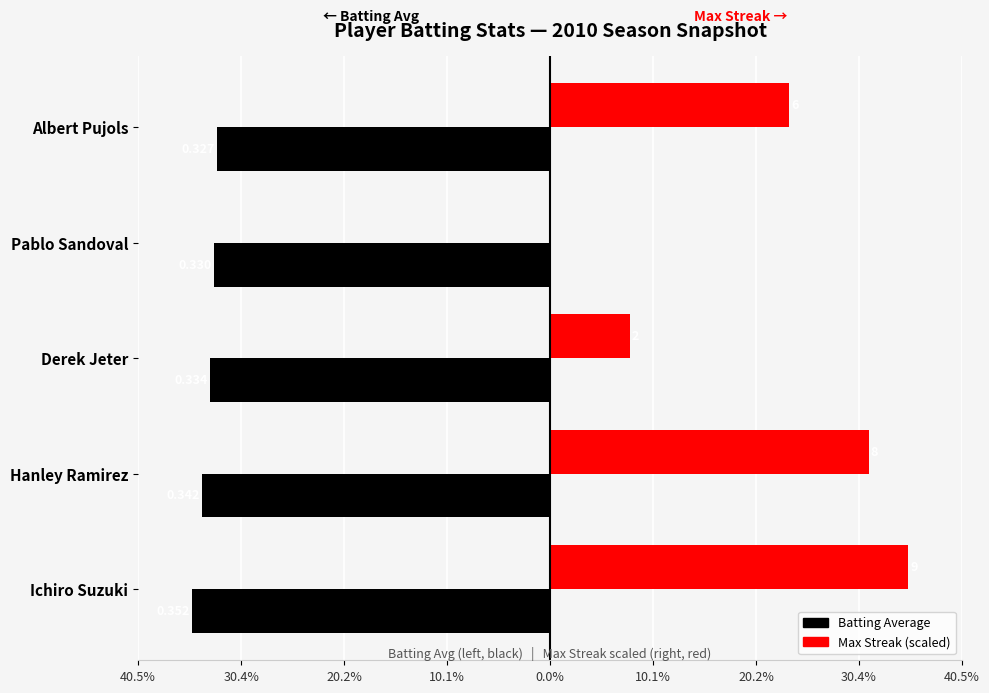

What are all the series names shown in the legend?

Batting Average, Max Streak (scaled)